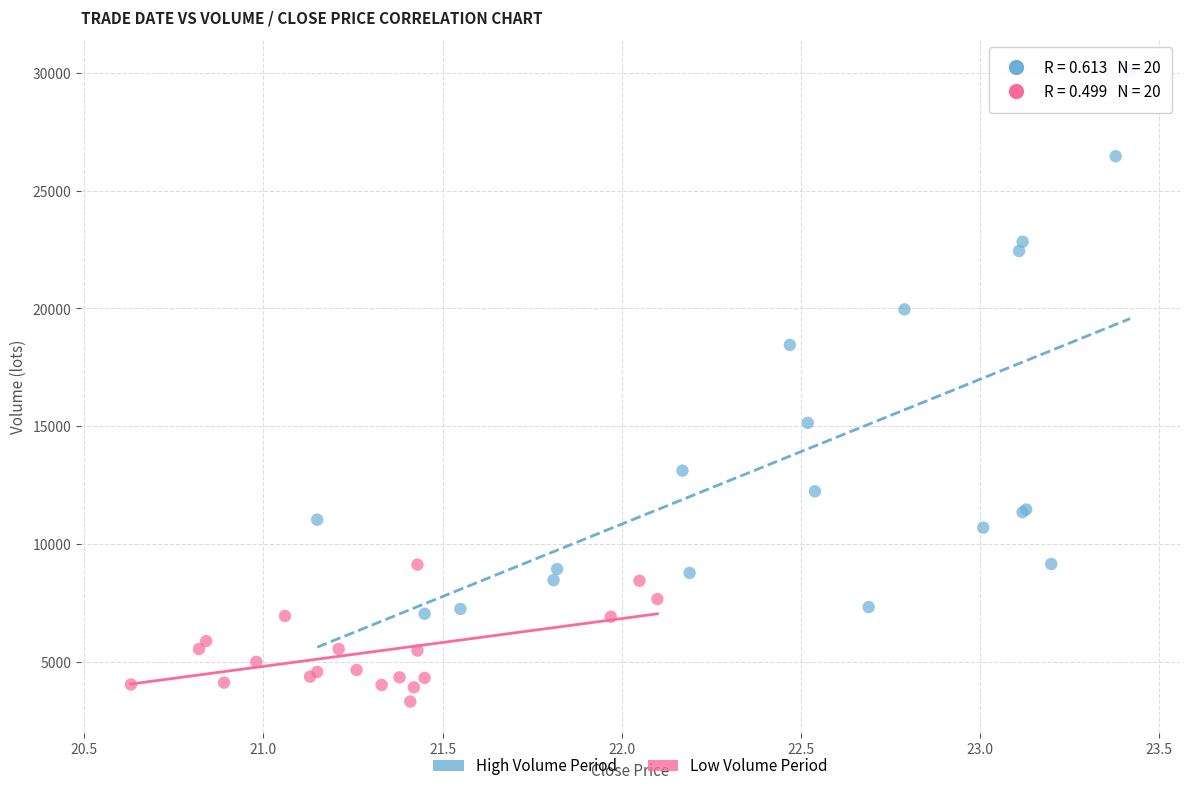

Which series has the widest spread of Y values?

High Volume Period